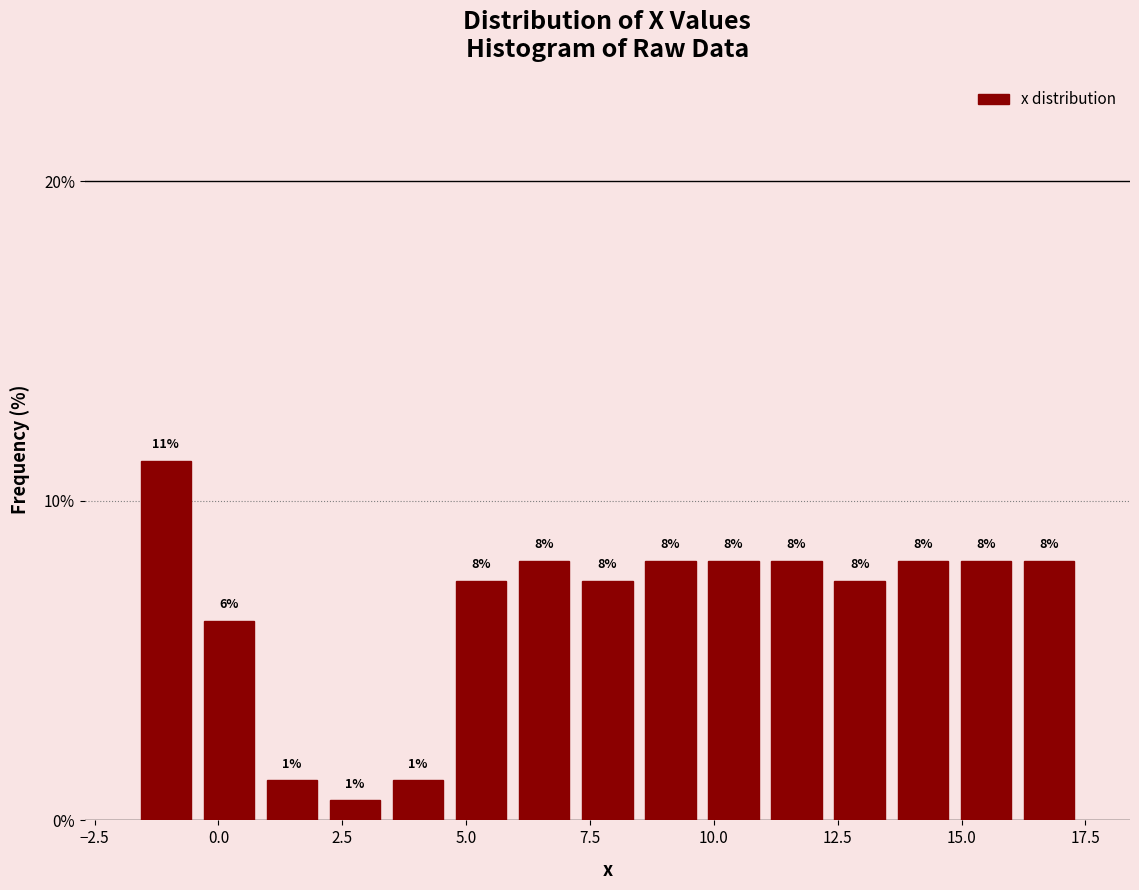

Read against the x-axis, roughly where is the centre of the tallest bar?

-1.0